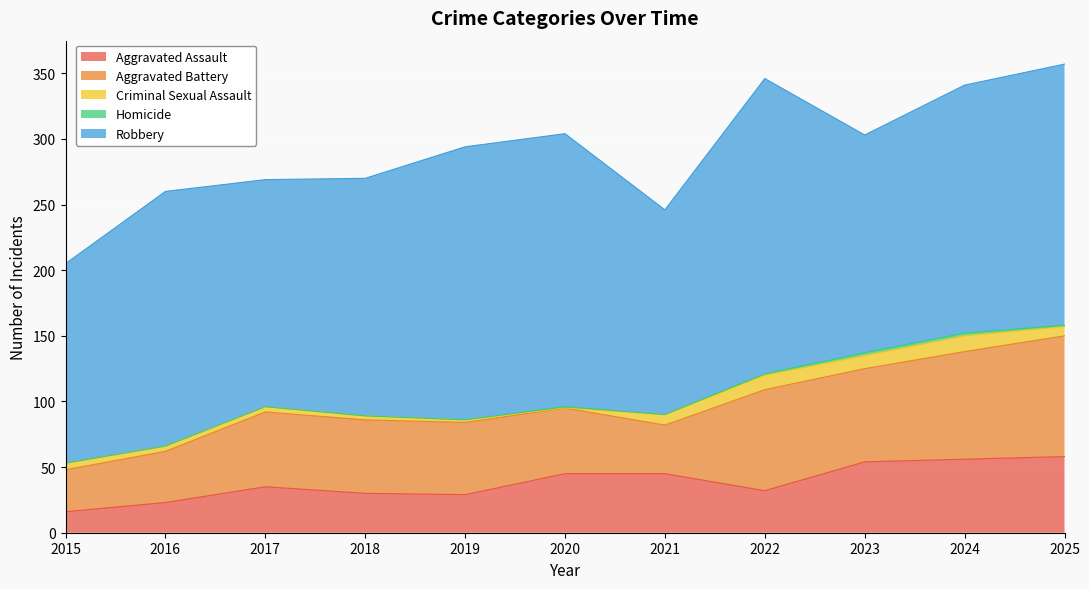

Does the chart display data point markers on the line(s)?

No